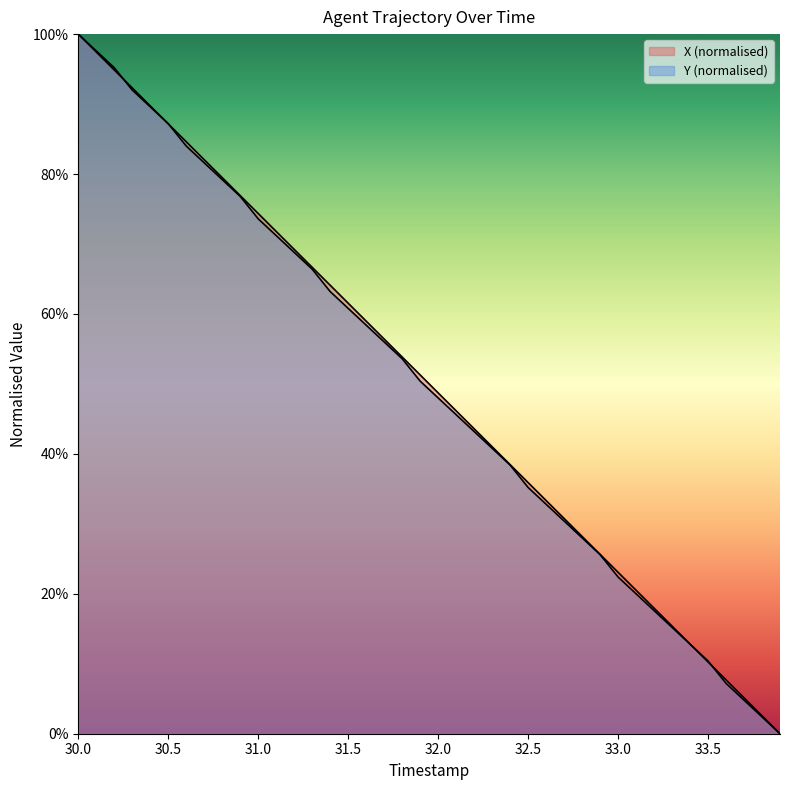

How many lines are shown in the chart?

2